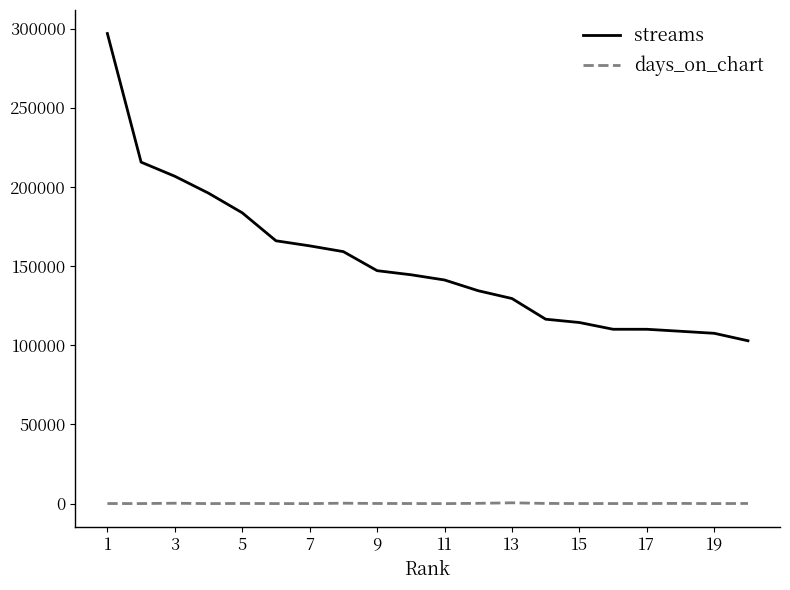

Which series has the widest spread of values?

streams